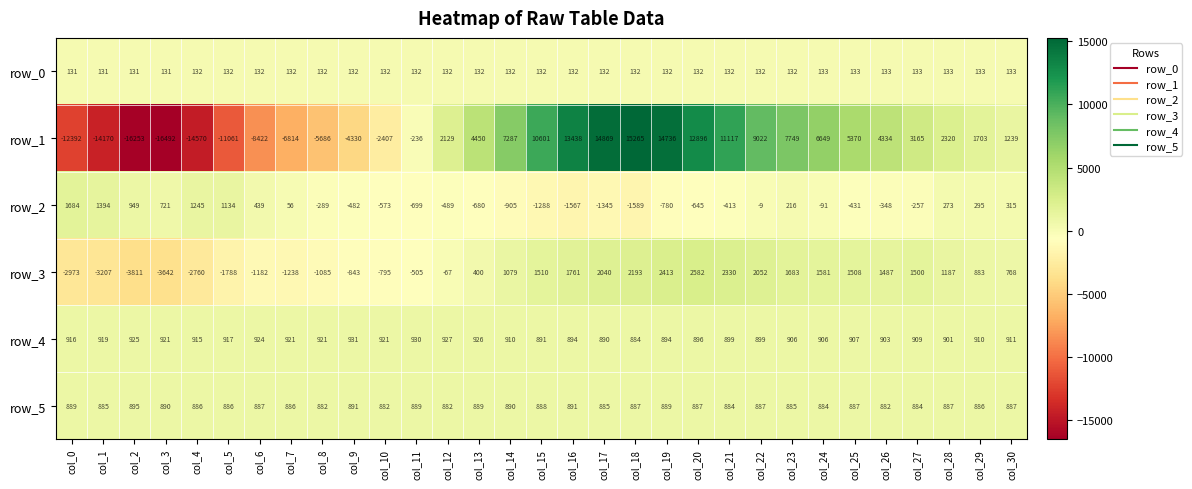

Where does the row_2 series first go above -289?

col_0